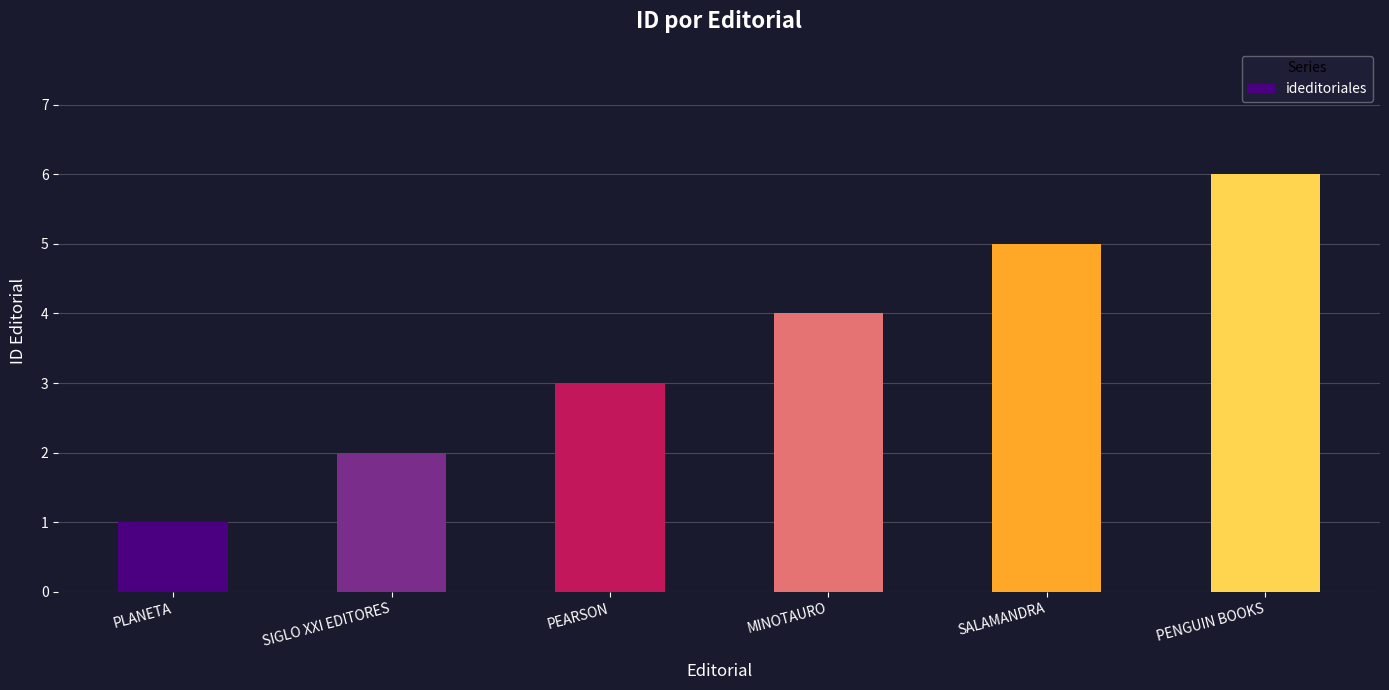

What is the difference between the maximum and minimum values?

5